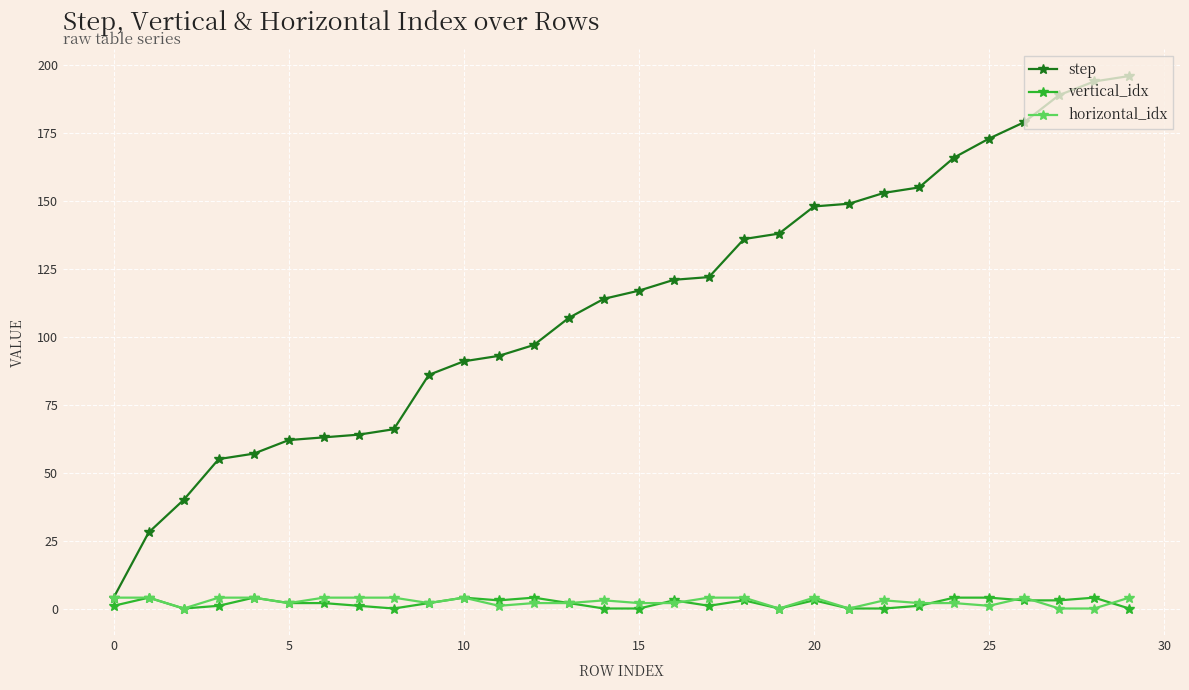

Which series has the largest total across all categories?

step